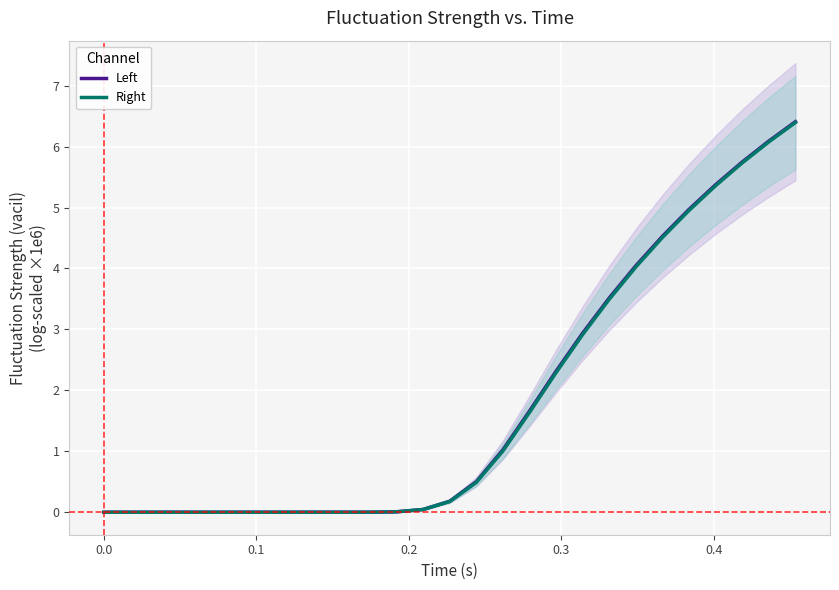

The value of Right at 12 is 6.2. True or false?

False